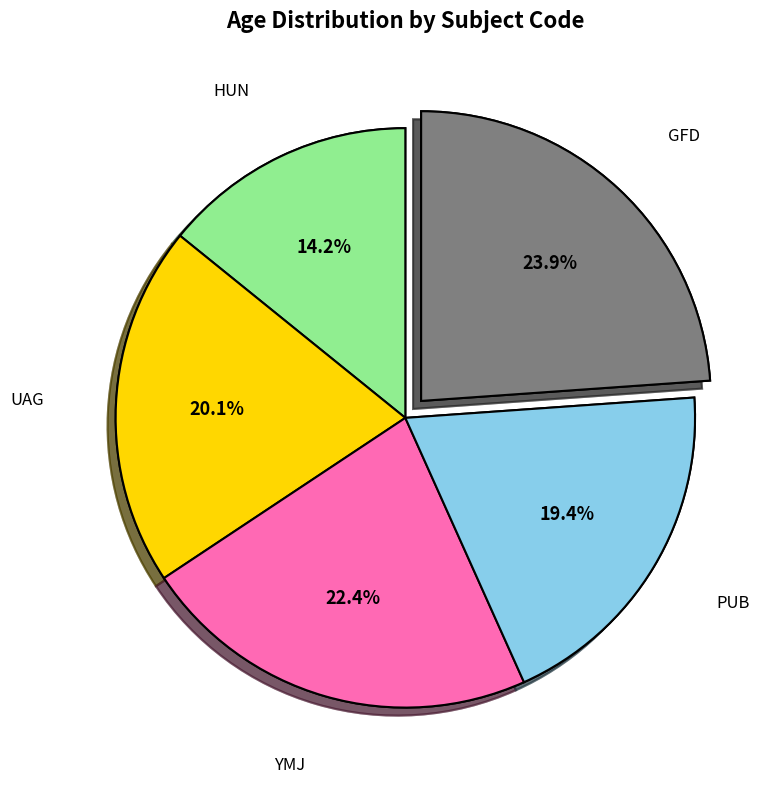

Count the number of slices in the pie.

5